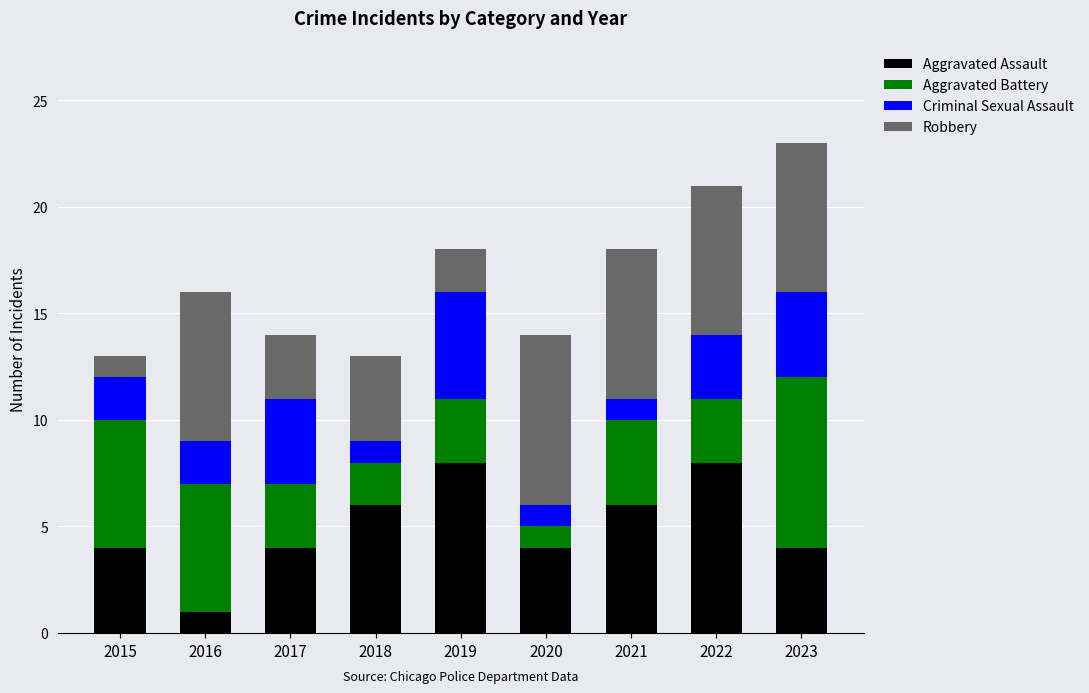

The Aggravated Assault series shows 1 at 2016. True or false?

True